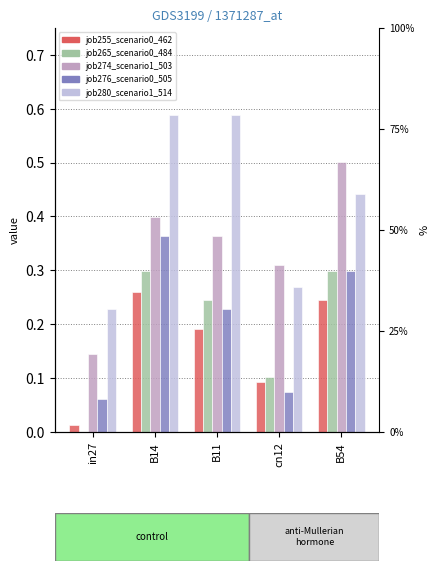

Does the chart contain stacked bars?

No